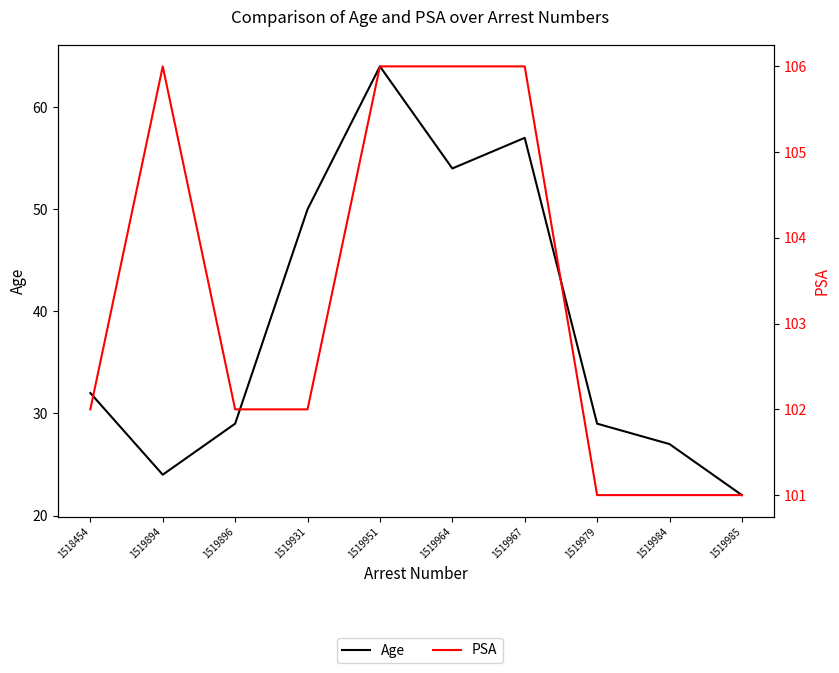

True or false: PSA and Age intersect in this chart.

False